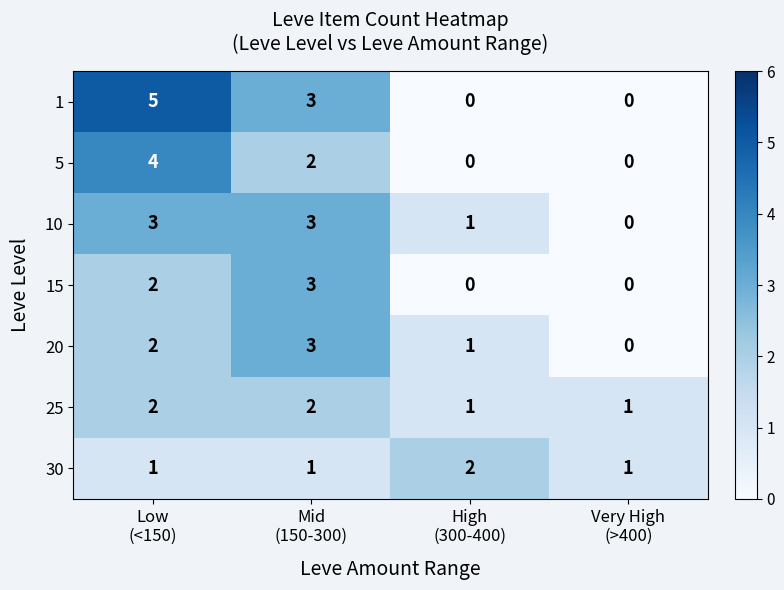

Which series changed the most between Low
(<150) and High
(300-400)?

1